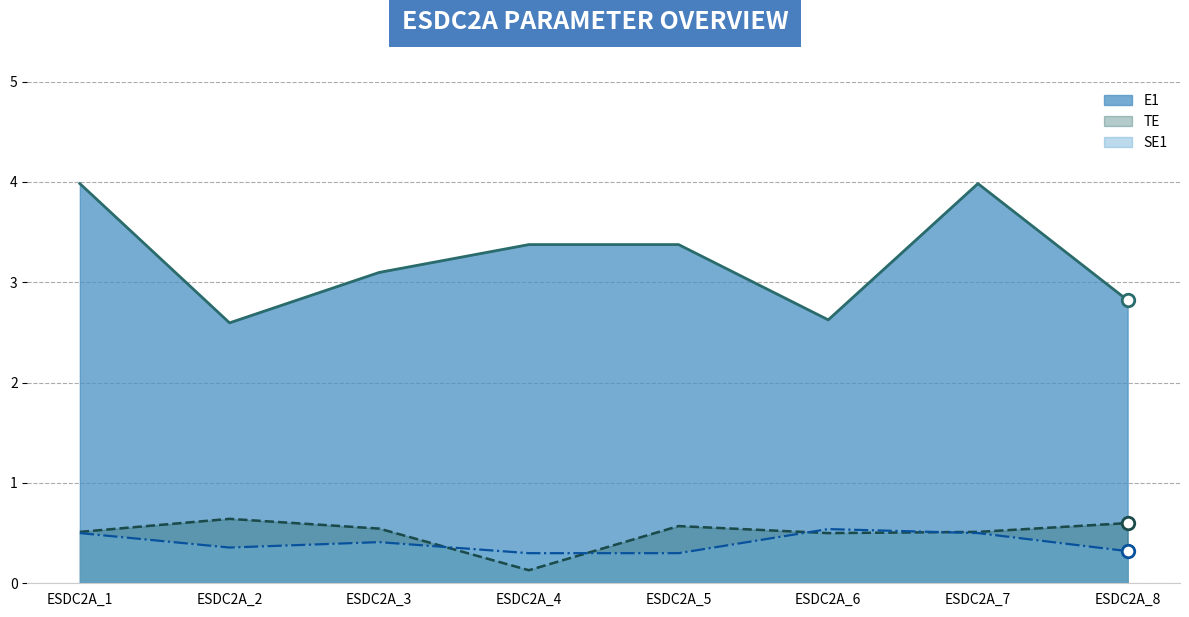

True or false: TE and E1 intersect in this chart.

False